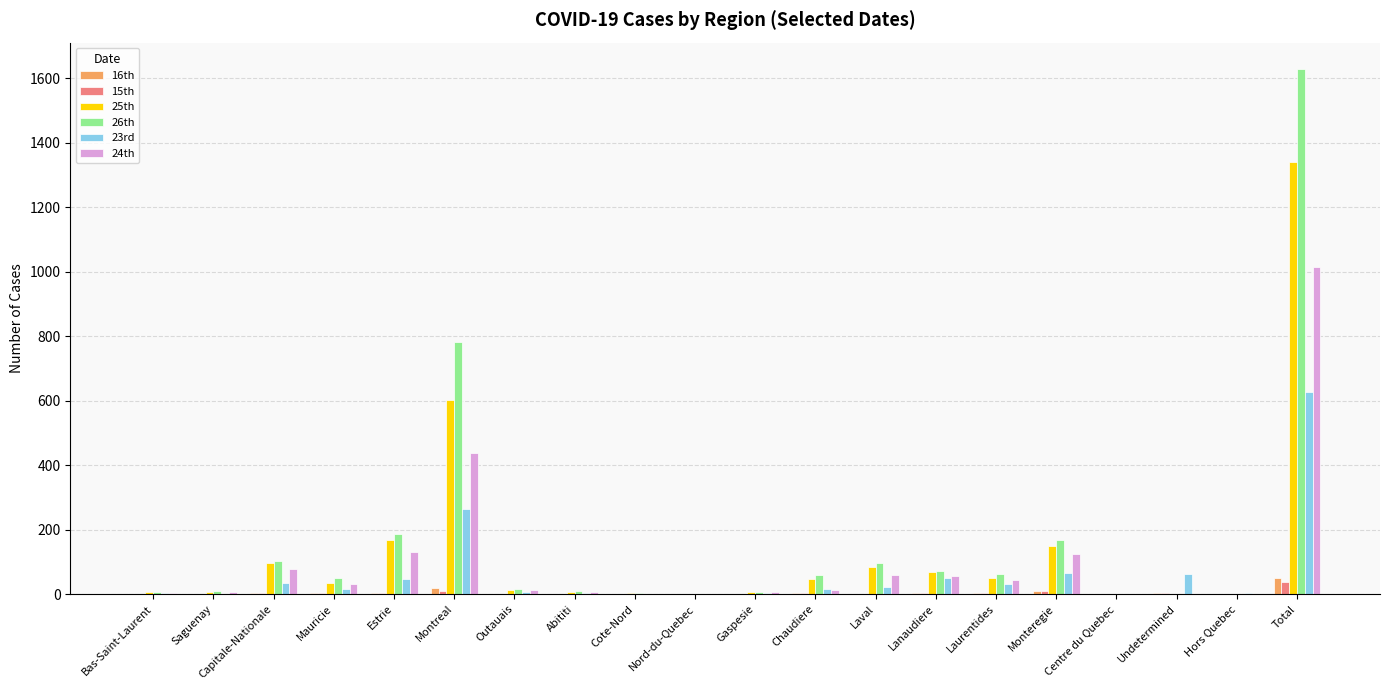

Which series has the largest total across all categories?

26th